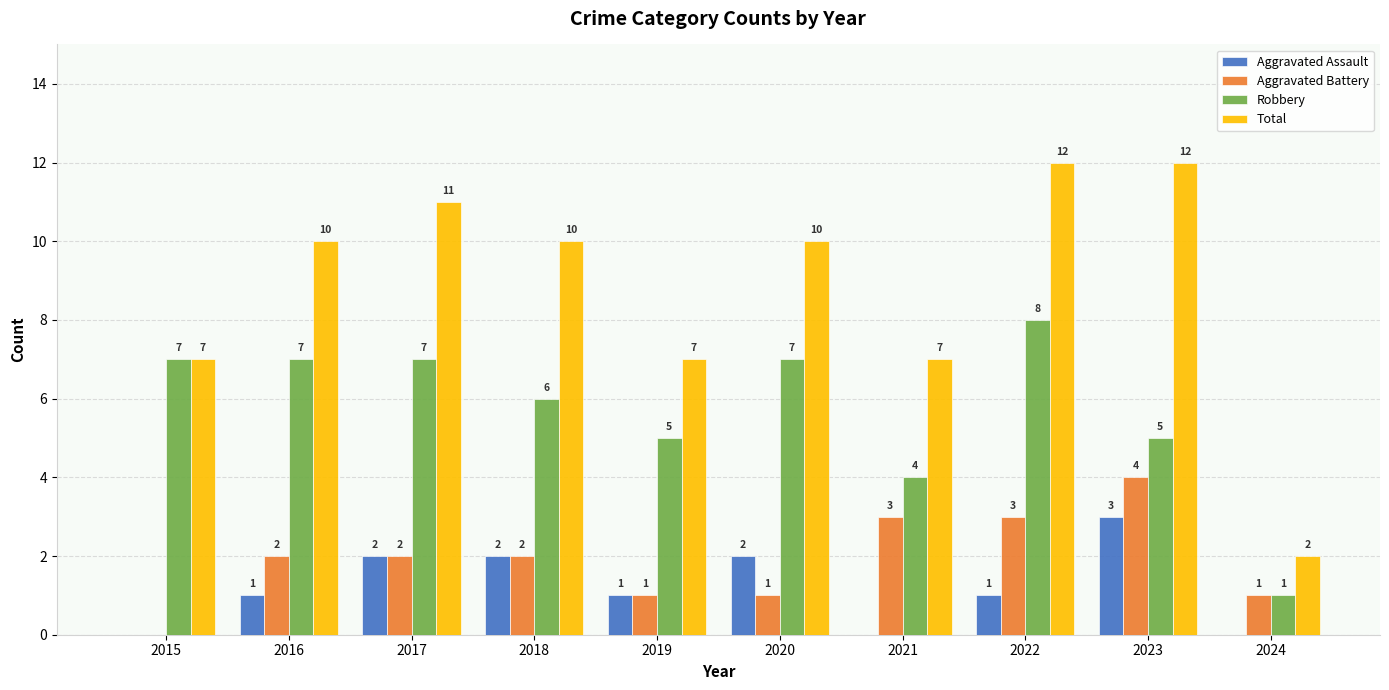

Count the number of categories in the chart.

10